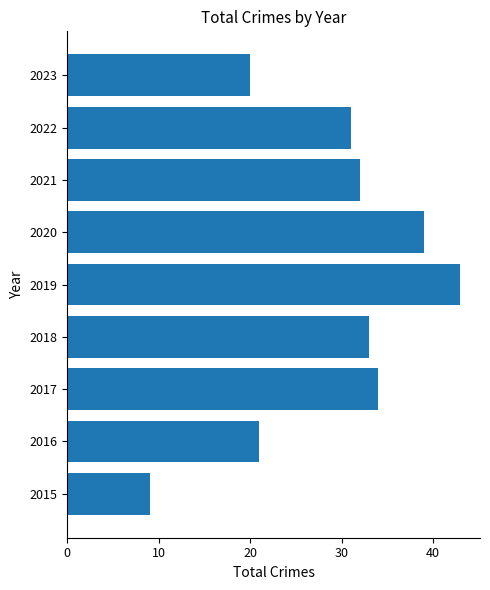

What is the difference between the values at 2017 and 2023?

14